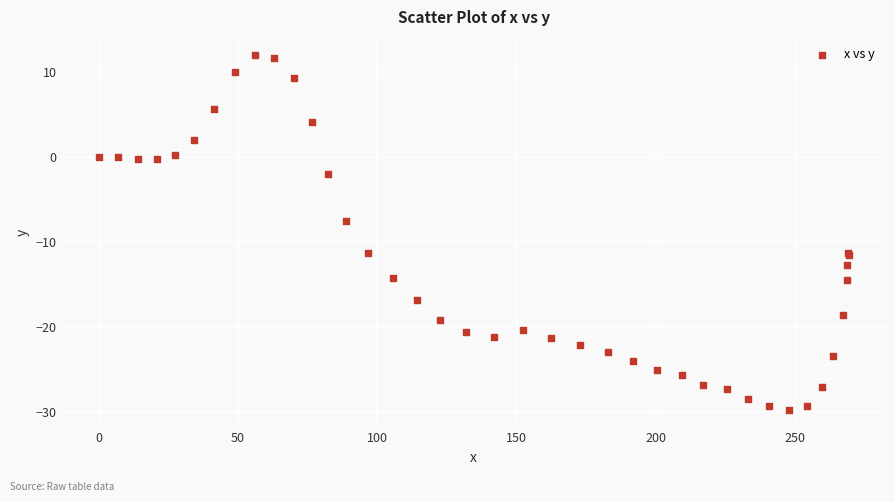

What Y value in the scatter plot is closest to -8?

-7.5